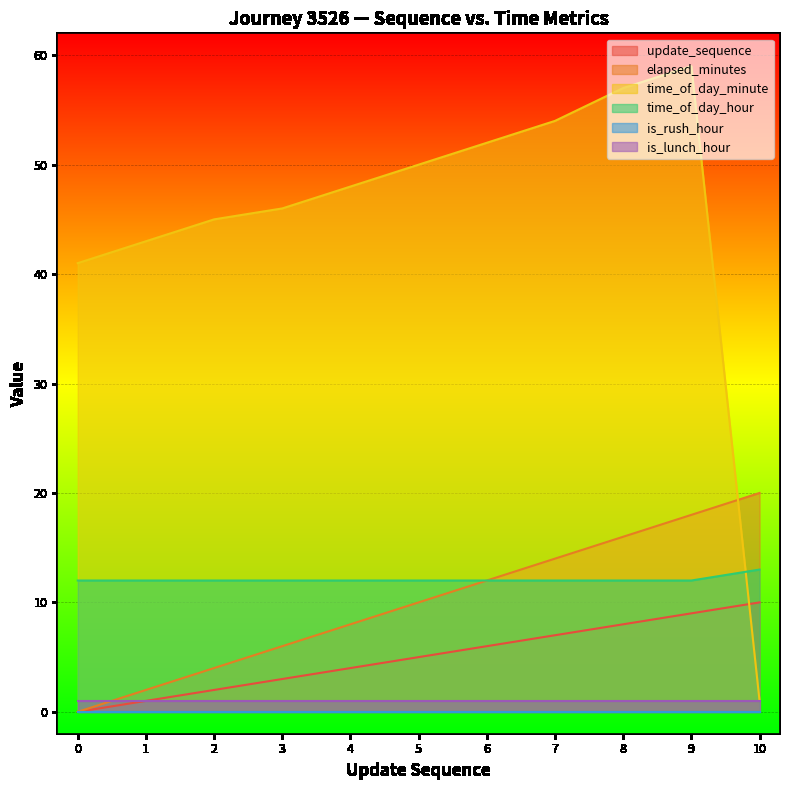

Does the chart display data point markers on the line(s)?

No